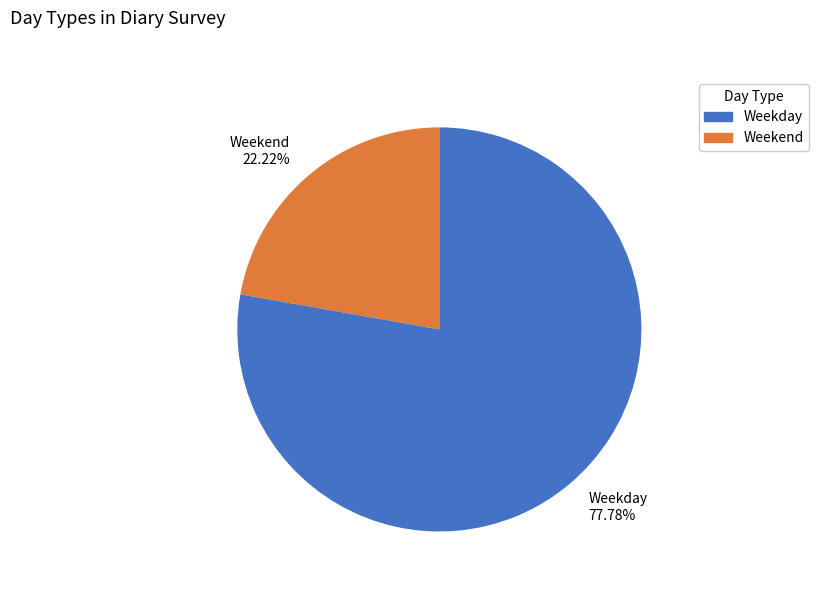

Between Weekend and Weekday, which is larger?

Weekday